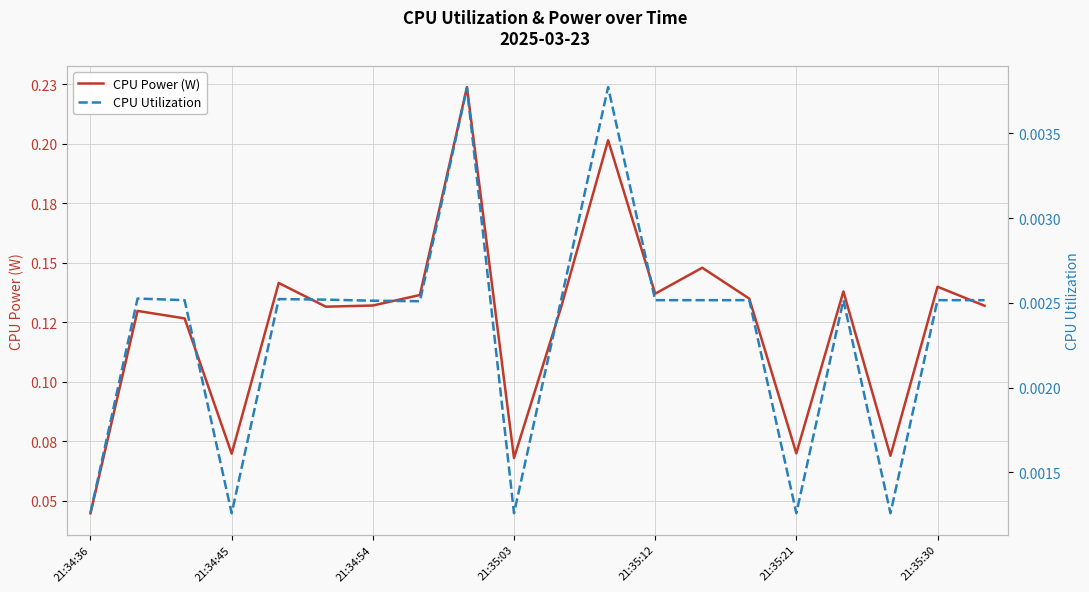

At which category does the chart reach its peak across all series?

8